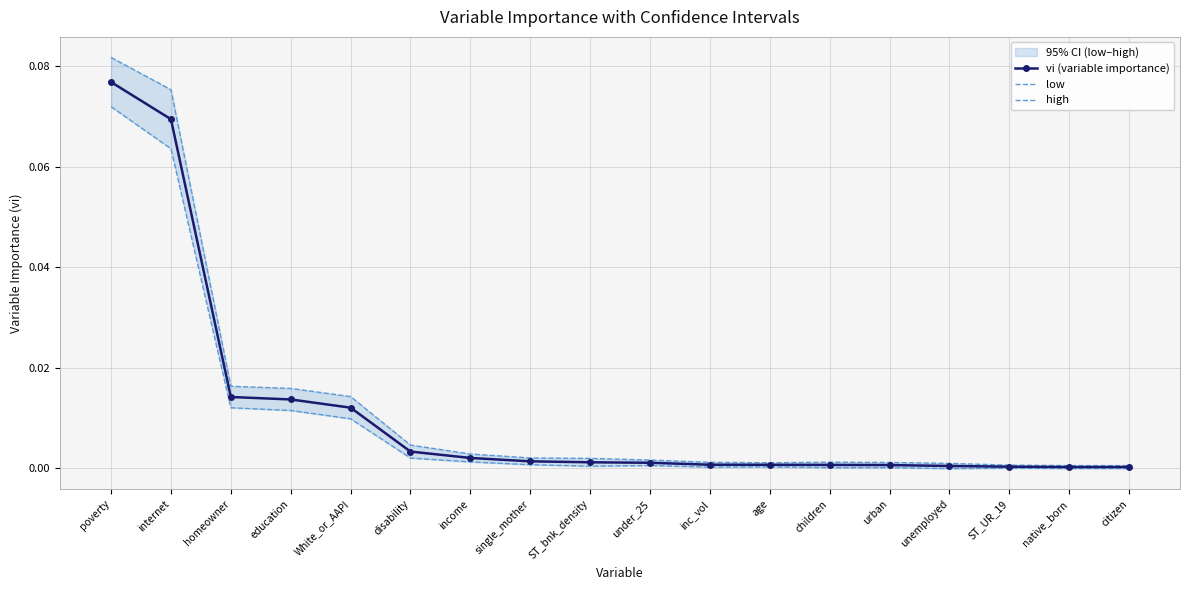

What is the highest value of the low series?

0.1